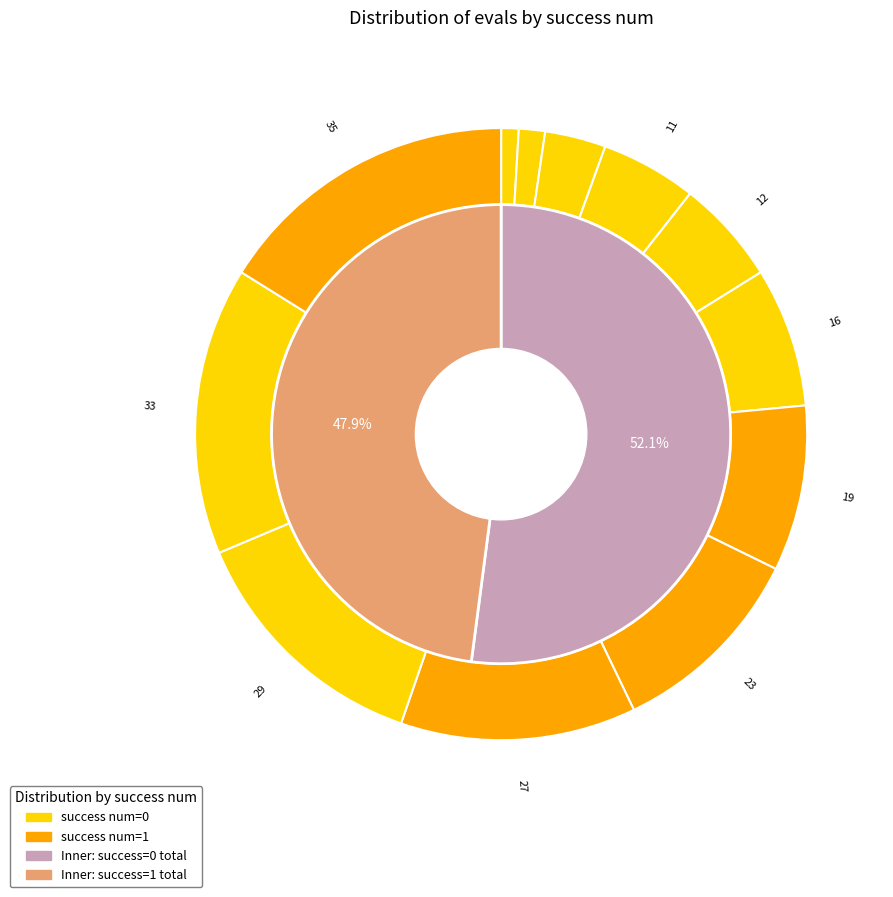

Combined, do evals=7 and evals=19 account for over 50%?

No